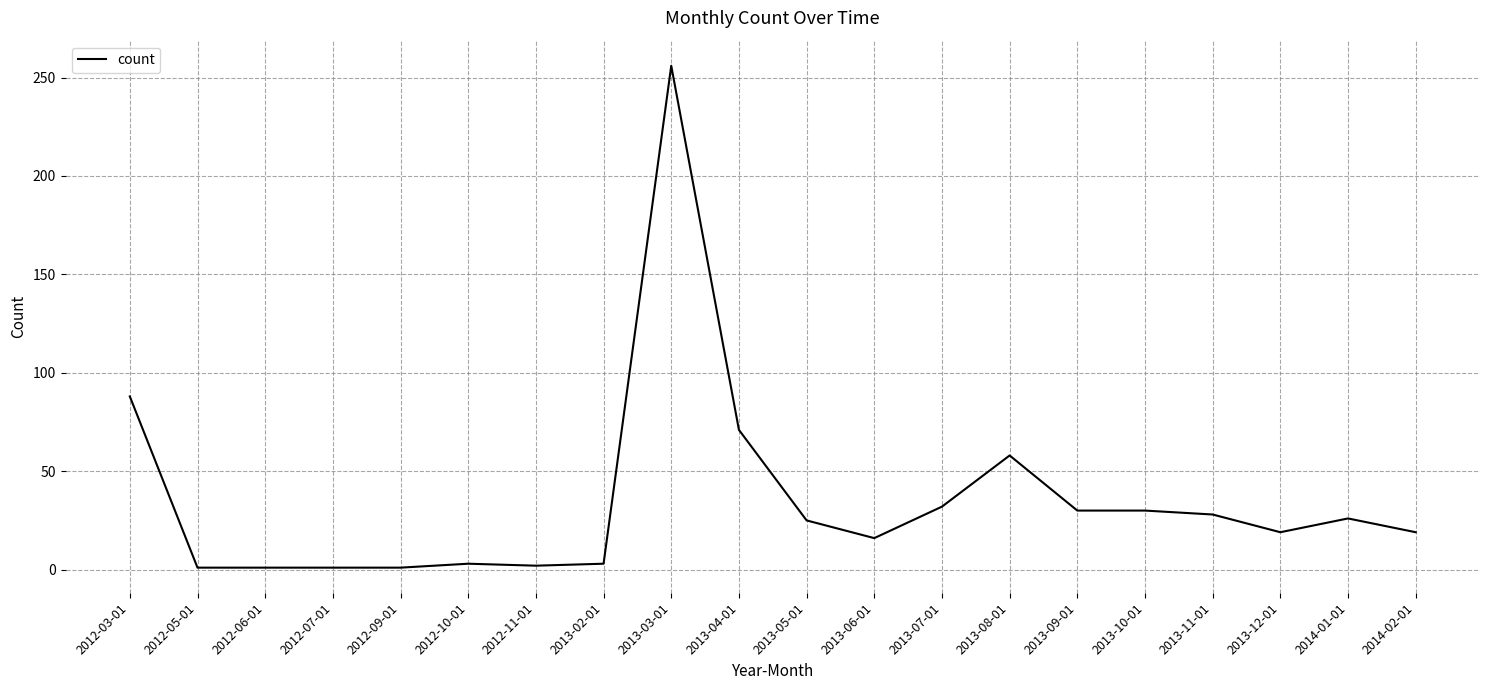

The chart shows a value of 11 at 2014-01-01. True or false?

False